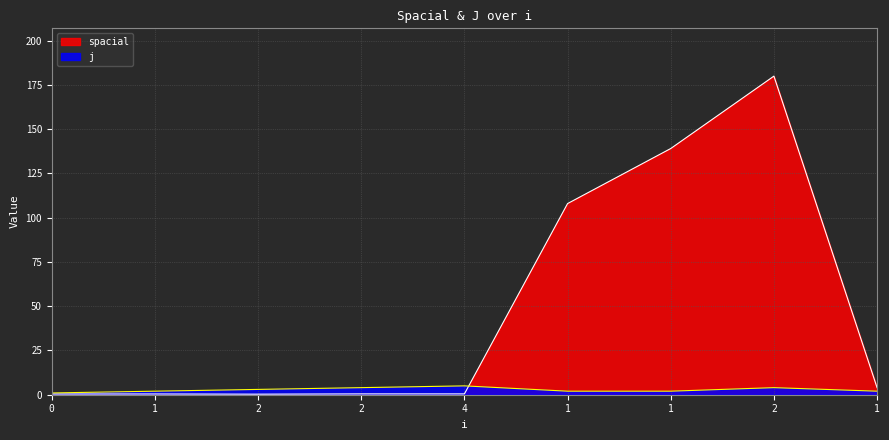

How many values in the j series are below 2?

1